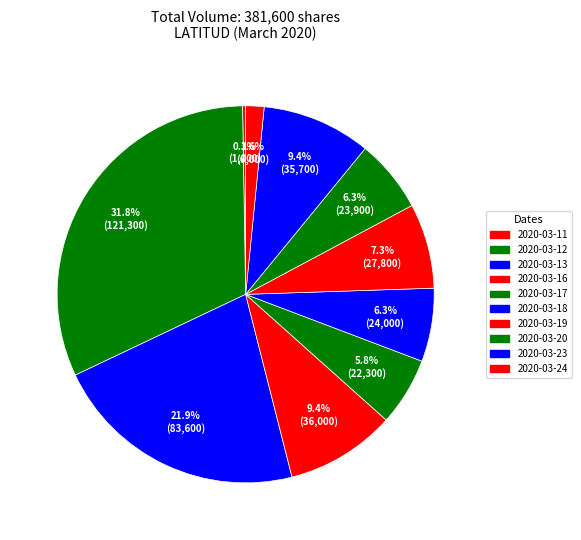

Is it true that 2020-03-17 is 6% of the pie?

True